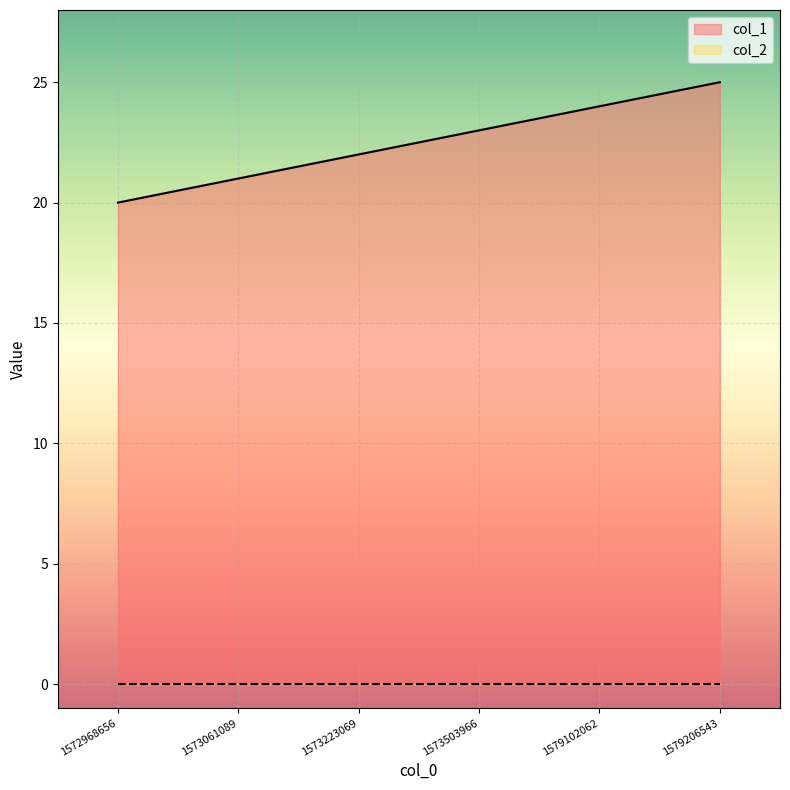

At which label does the data first exceed 23?

1579102062